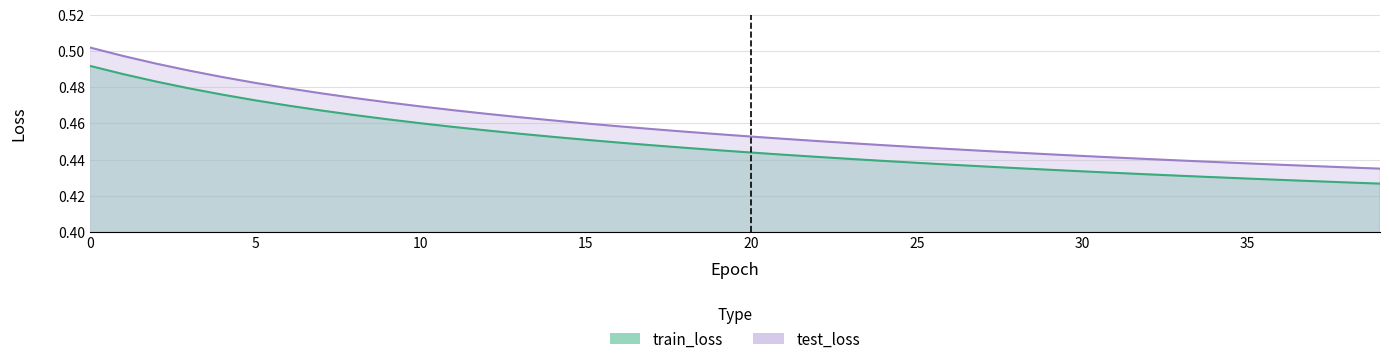

Reading right to left, extract all data points from this chart.

train_loss: 0.4	0.4	0.4	0.4	0.4	0.4	0.4	0.4	0.4	0.4	0.4	0.4	0.4	0.4	0.4	0.4	0.4	0.4	0.4	0.4	0.4	0.4	0.4	0.4	0.5	0.5	0.5	0.5	0.5	0.5	0.5	0.5	0.5	0.5	0.5	0.5	0.5	0.5	0.5	0.5
test_loss: 0.4	0.4	0.4	0.4	0.4	0.4	0.4	0.4	0.4	0.4	0.4	0.4	0.4	0.4	0.4	0.4	0.4	0.5	0.5	0.5	0.5	0.5	0.5	0.5	0.5	0.5	0.5	0.5	0.5	0.5	0.5	0.5	0.5	0.5	0.5	0.5	0.5	0.5	0.5	0.5